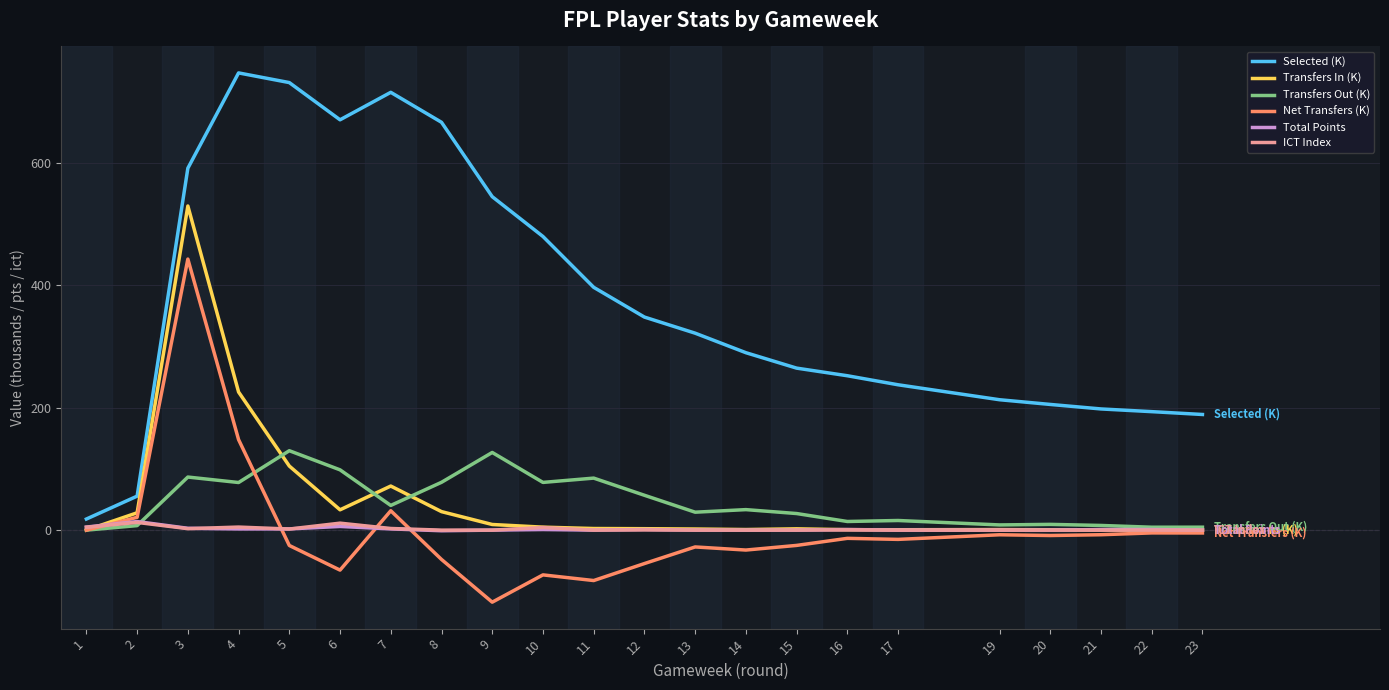

Does the chart have visible grid lines?

Yes